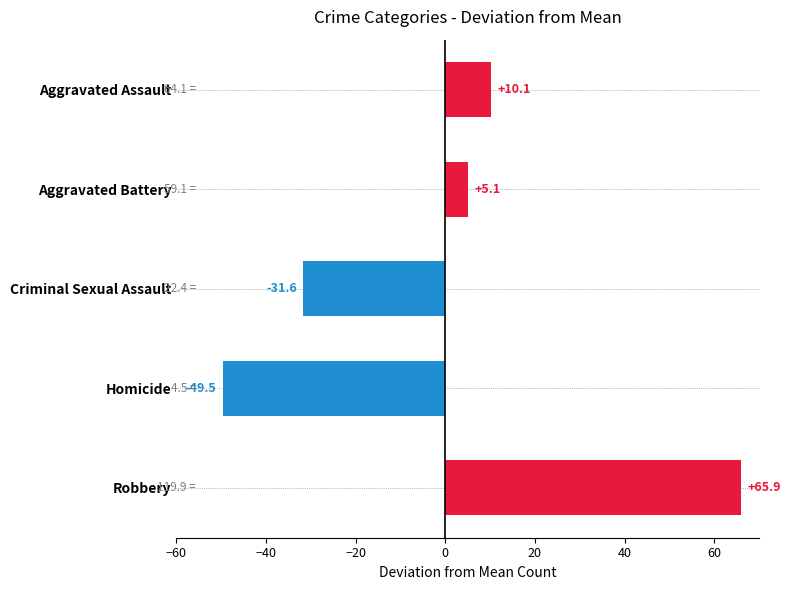

What is the approximate value at Criminal Sexual Assault?

-31.6